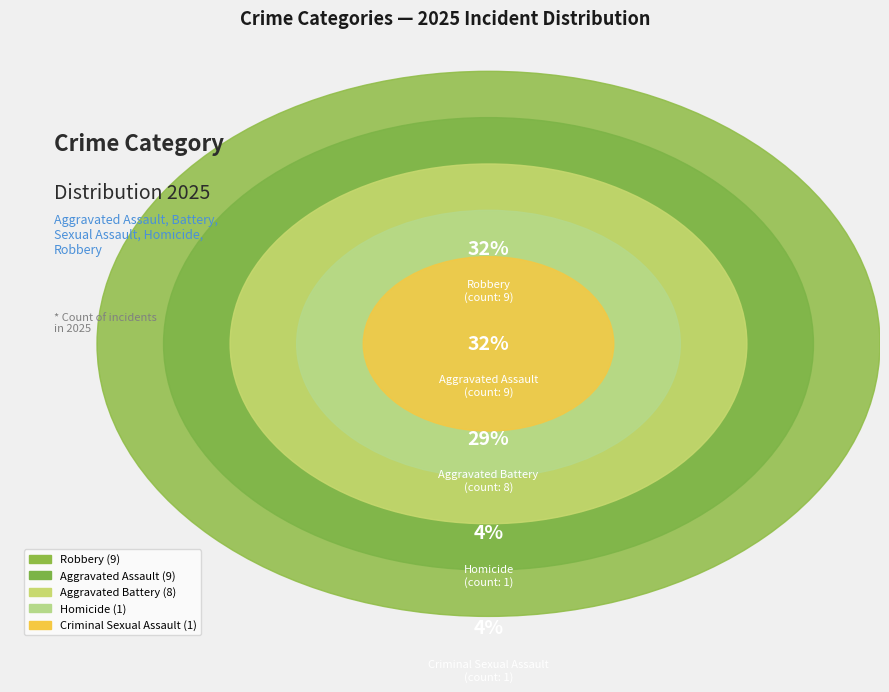

What is the change in value from Aggravated Battery to Homicide?

-7